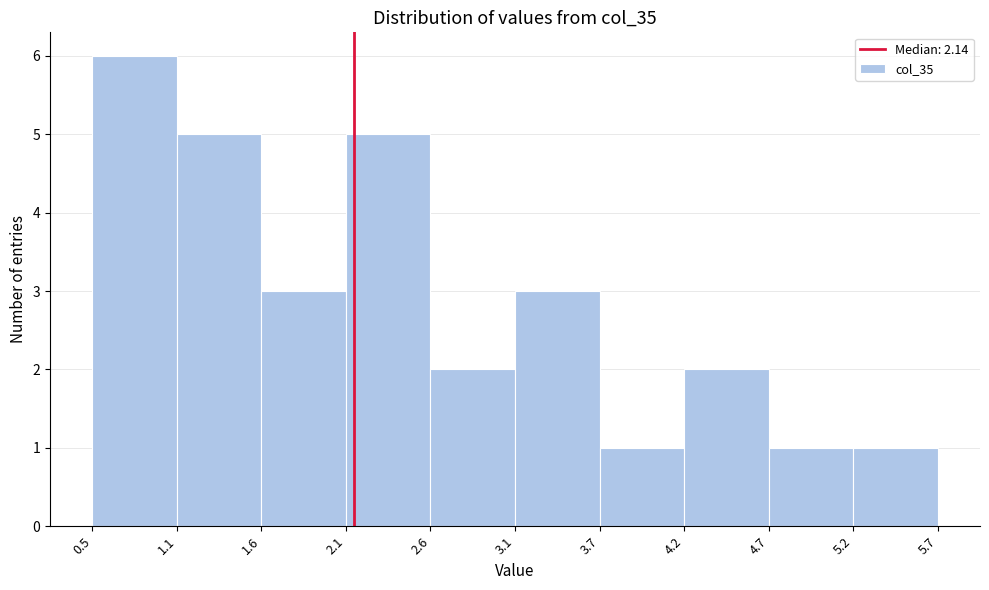

Reading left to right, transcribe this chart: for each bar, give the range it covers on the x-axis and its height. The values are not printed on the chart, so give them approximately, as read against the axis.

0.5 to 1.1: 6
1.1 to 1.6: 5
1.6 to 2.1: 3
2.1 to 2.6: 5
2.6 to 3.1: 2
3.1 to 3.7: 3
3.7 to 4.2: 1
4.2 to 4.7: 2
4.7 to 5.2: 1
5.2 to 5.7: 1